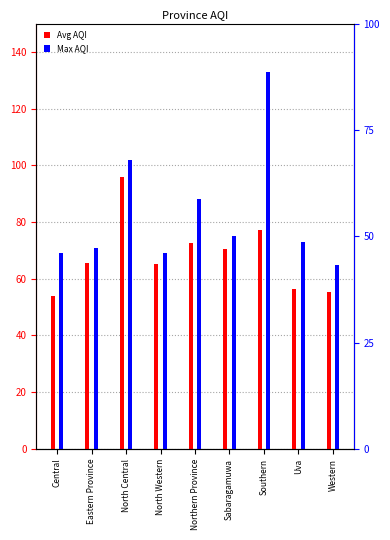

What is the value of the Avg AQI bar at the 6th from the left?

70.5